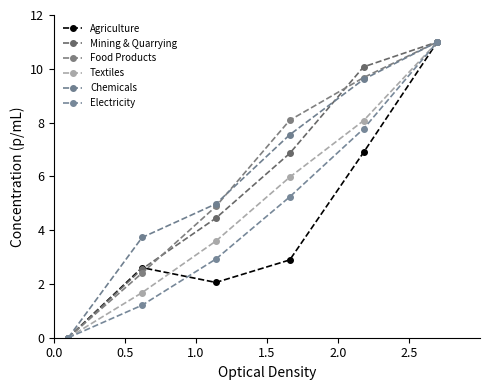

How many lines are shown in the chart?

6